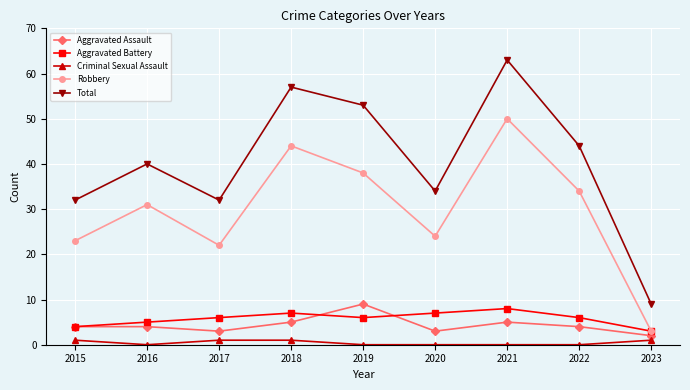

Which series has the widest spread of values?

Total